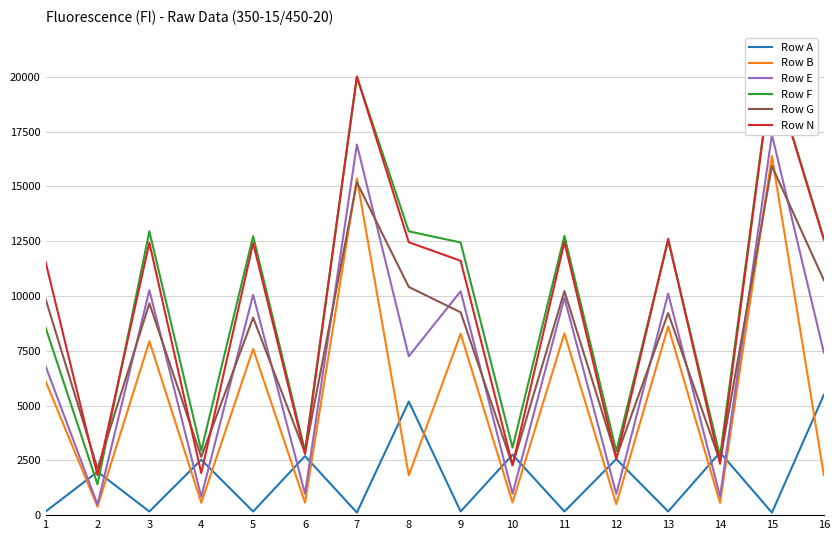

How many values in the Row A series are below 1977?

8